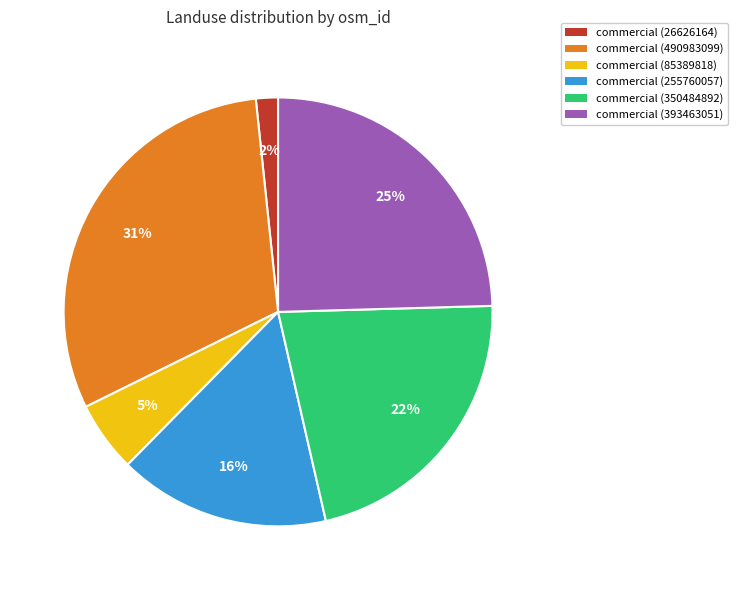

Approximately how many times larger is the value at commercial (393463051) compared to commercial (350484892)?

1.1